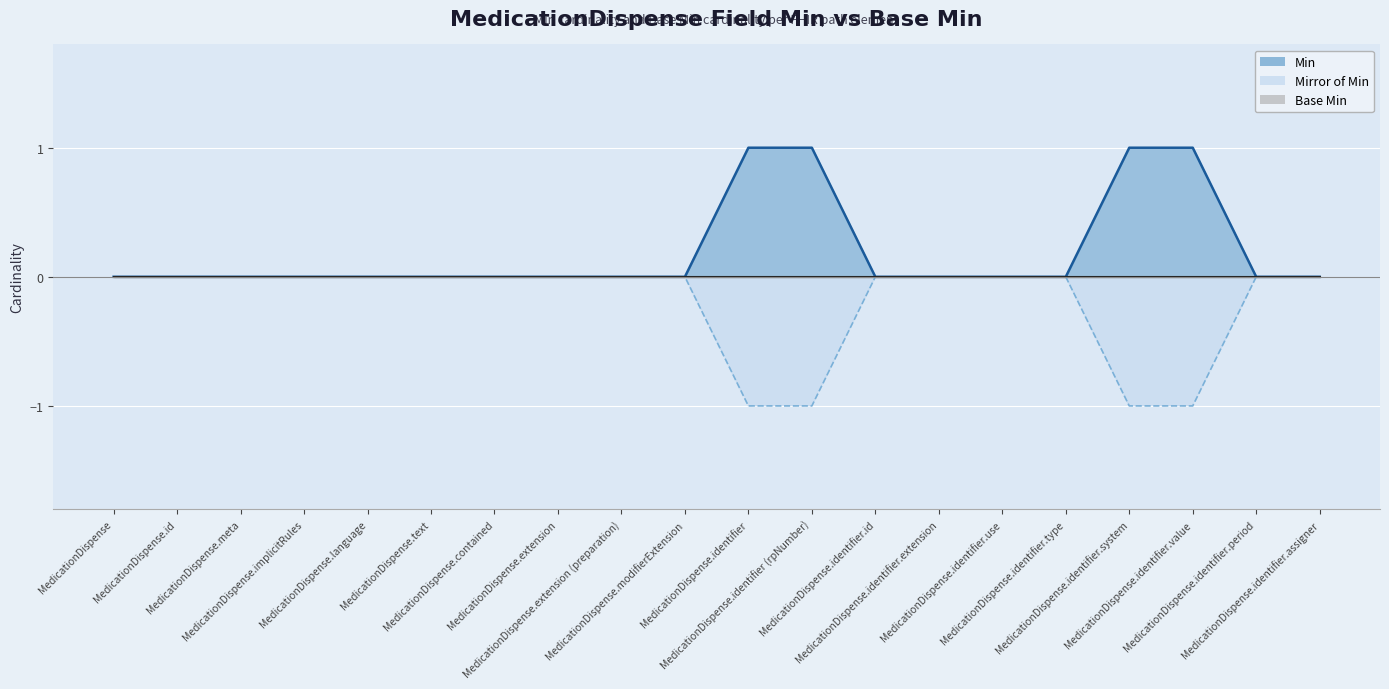

Rank the categories by value from lowest to highest.

MedicationDispense, MedicationDispense.id, MedicationDispense.meta, MedicationDispense.implicitRules, MedicationDispense.language, MedicationDispense.text, MedicationDispense.contained, MedicationDispense.extension, MedicationDispense.extension (preparation), MedicationDispense.modifierExtension, MedicationDispense.identifier.id, MedicationDispense.identifier.extension, MedicationDispense.identifier.use, MedicationDispense.identifier.type, MedicationDispense.identifier.period, MedicationDispense.identifier.assigner, MedicationDispense.identifier, MedicationDispense.identifier (rpNumber), MedicationDispense.identifier.system, MedicationDispense.identifier.value